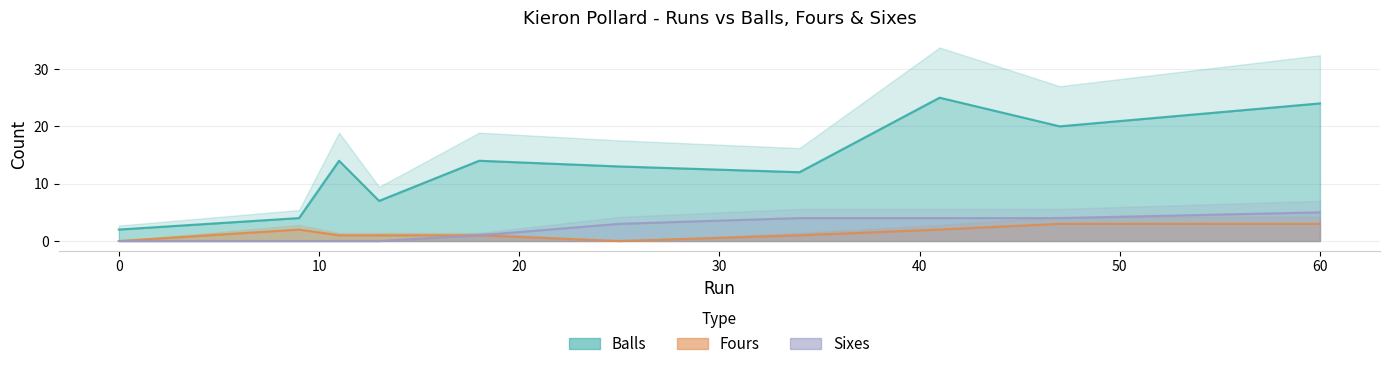

True or false: Sixes and Balls intersect in this chart.

False